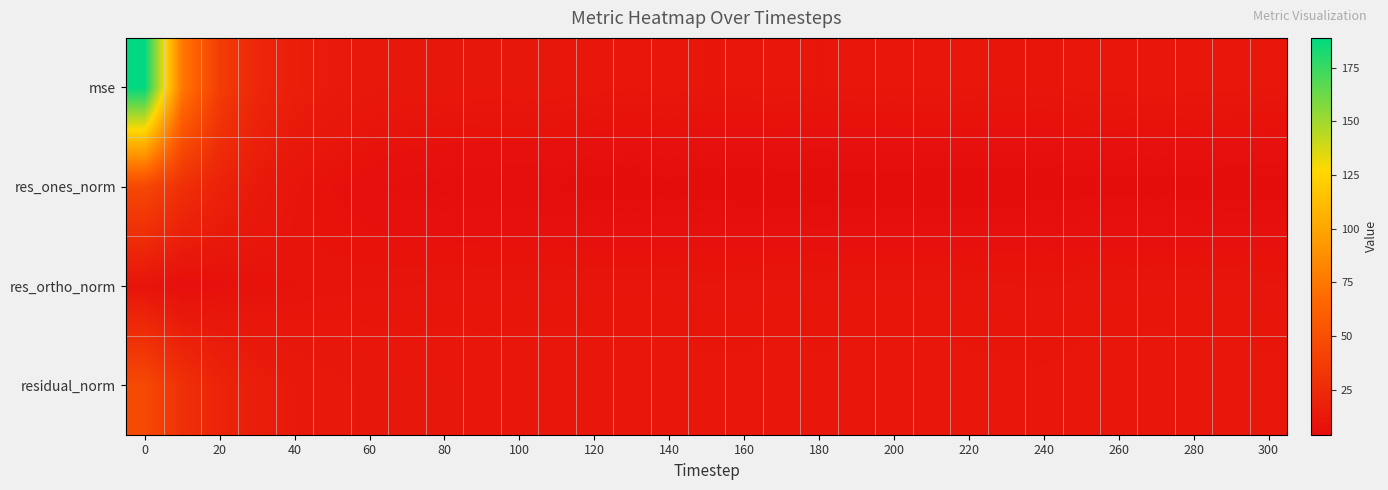

Reading left to right, transcribe all the data shown in this chart.

mse: 188.9	75.6	37.6	22.4	16.3	13.8	12.3	11.5	11.4	11.2	11.3	11.2	10.8	10.7	10.9	10.4	10.5	10.6	10.4	10.6	10.6	10.7	10.5	10.4	10.2	10.7	10.7	11.0	10.7	10.8	10.5
res_ones_norm: 44.6	28.2	19.0	13.3	10.0	7.9	6.5	5.7	5.3	5.1	5.1	5.0	4.4	4.2	4.6	4.3	4.2	4.1	3.9	4.1	4.0	4.2	4.2	4.2	4.3	4.5	4.5	4.5	4.4	4.3	4.4
res_ortho_norm: 9.4	6.1	7.3	8.3	8.9	9.5	9.7	9.7	9.9	9.8	9.9	9.9	10.0	10.0	9.9	9.8	9.9	10.0	9.9	10.0	10.0	10.0	9.9	9.8	9.7	9.9	9.9	10.0	9.9	10.0	9.8
residual_norm: 45.6	28.8	20.3	15.7	13.4	12.3	11.7	11.2	11.2	11.1	11.1	11.1	10.9	10.8	11.0	10.7	10.7	10.8	10.7	10.8	10.8	10.8	10.8	10.7	10.6	10.9	10.9	11.0	10.9	10.9	10.7